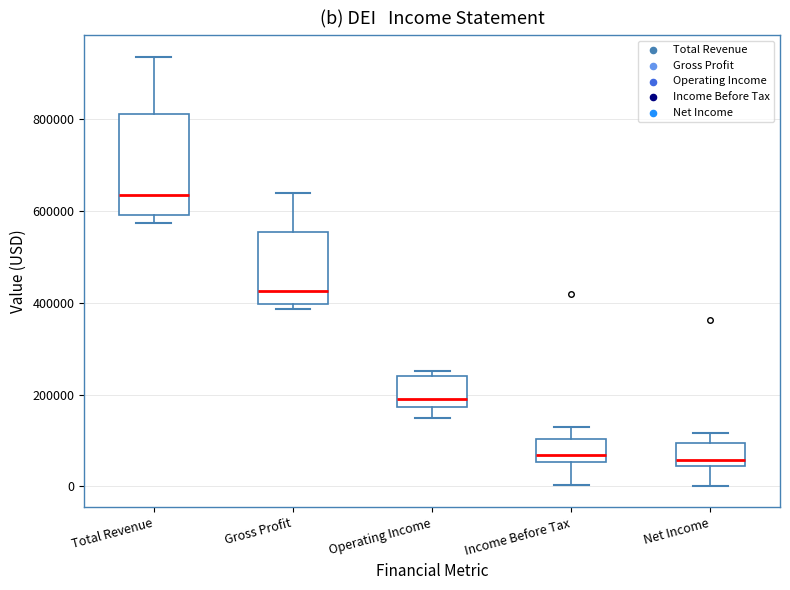

Reading left to right, read every box against the y-axis: the position of its median line, the range the box covers, and the ends of its whiskers. The values are not printed on the chart, so give them approximately, as read against the axis.

Total Revenue: median 640000, box 600000 to 820000, whiskers 580000 to 940000
Gross Profit: median 420000, box 400000 to 560000, whiskers 380000 to 640000
Operating Income: median 180000 (just above the box's lower edge), box 180000 to 240000, whiskers 140000 to 260000
Income Before Tax: median 60000 (just above the box's lower edge), box 60000 to 100000, whiskers 0 to 120000
Net Income: median 60000, box 40000 to 100000, whiskers 0 to 120000